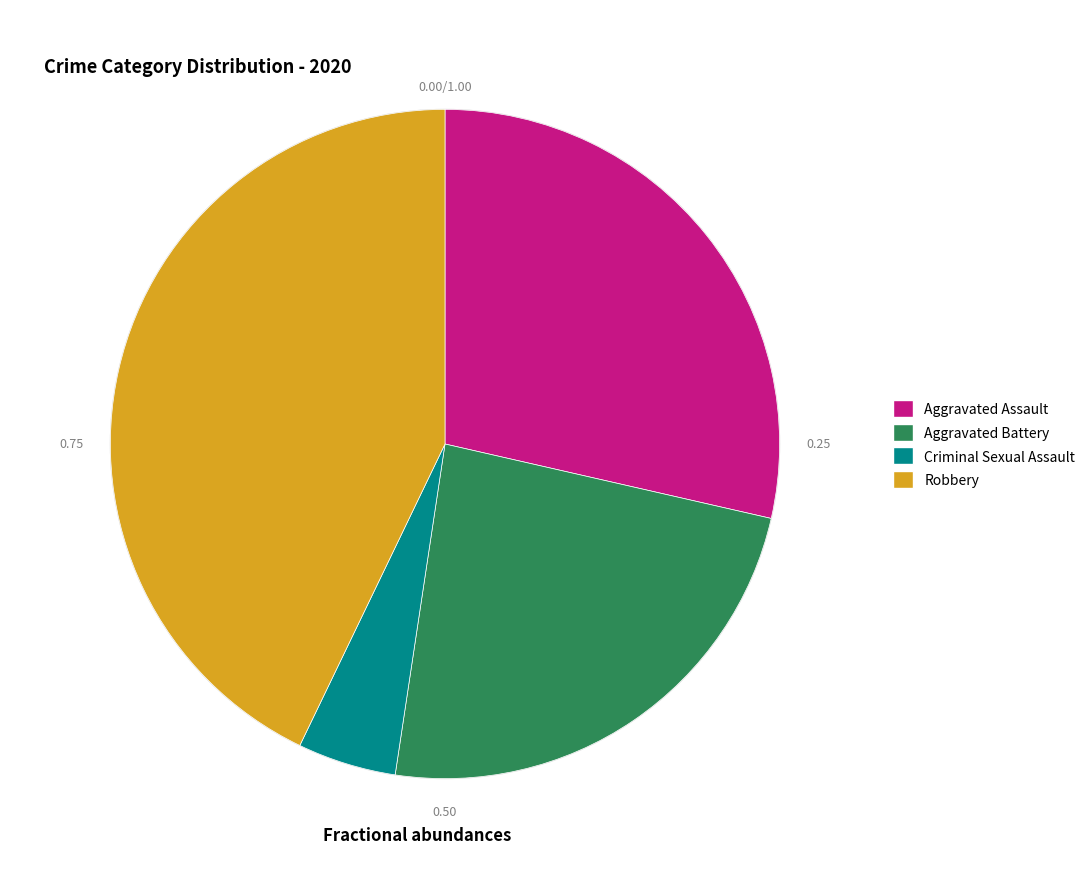

Is there any slice that represents more than half of the pie?

No